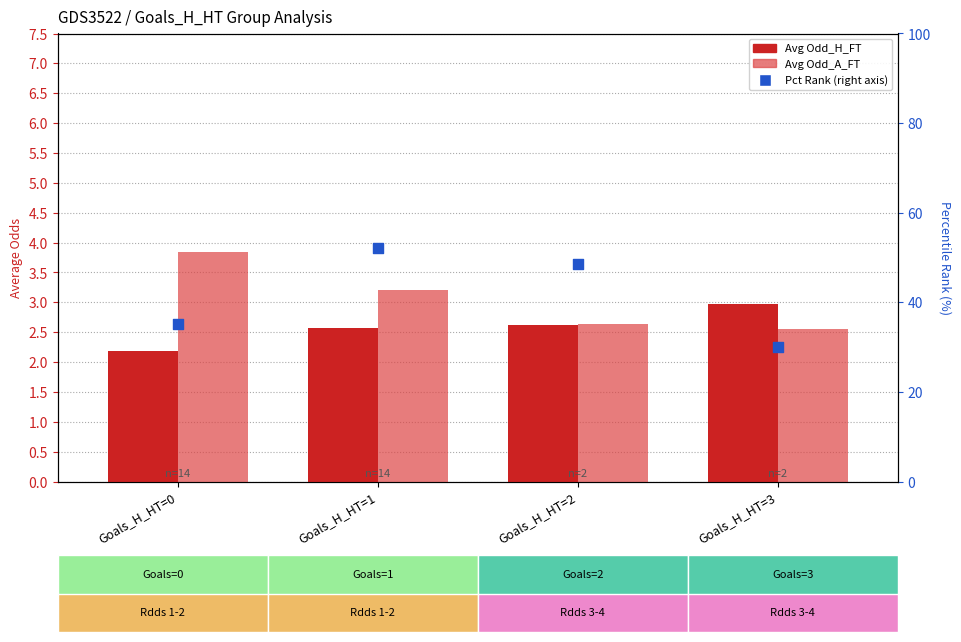

What are all the series names shown in the legend?

Avg Odd_H_FT, Avg Odd_A_FT, pct_rank